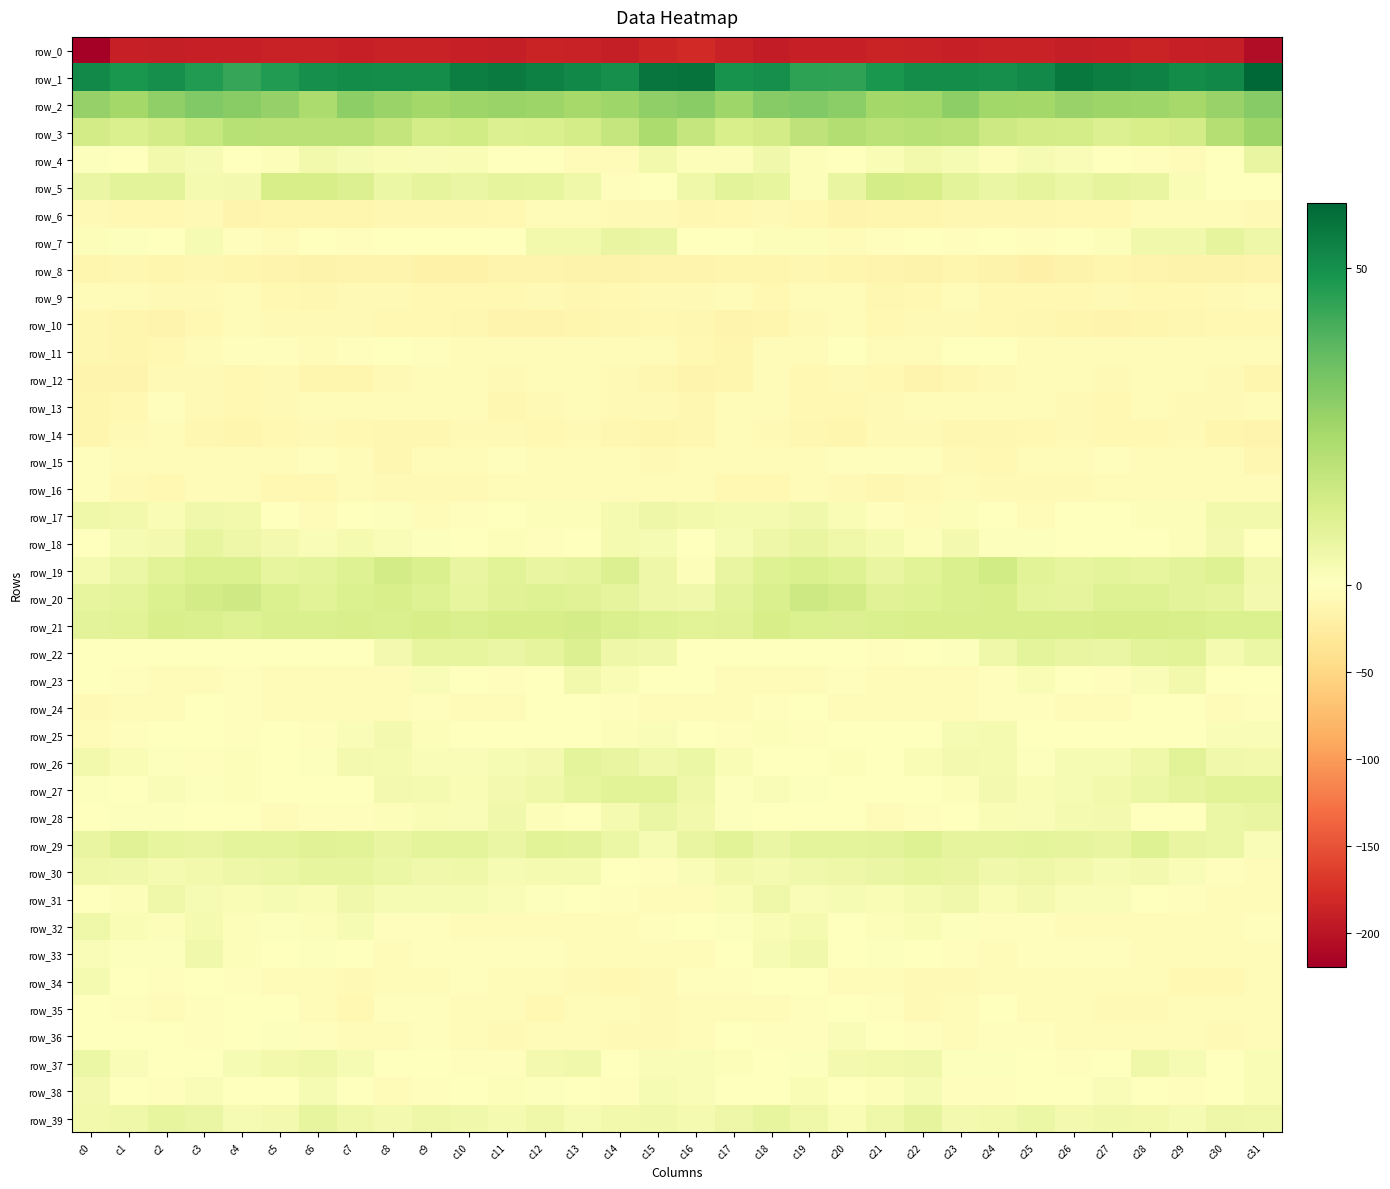

How many categories are shown in the chart?

32